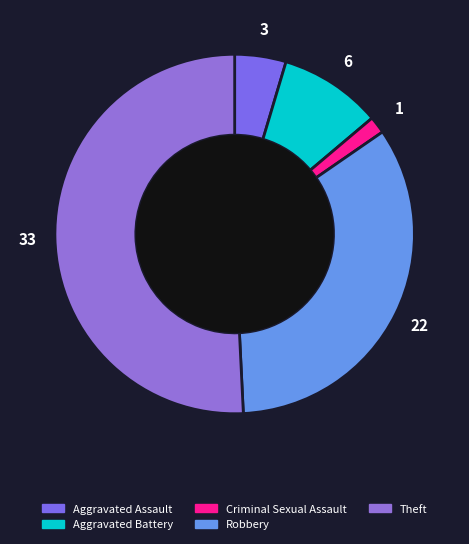

Which slice represents more than half of the pie?

Theft